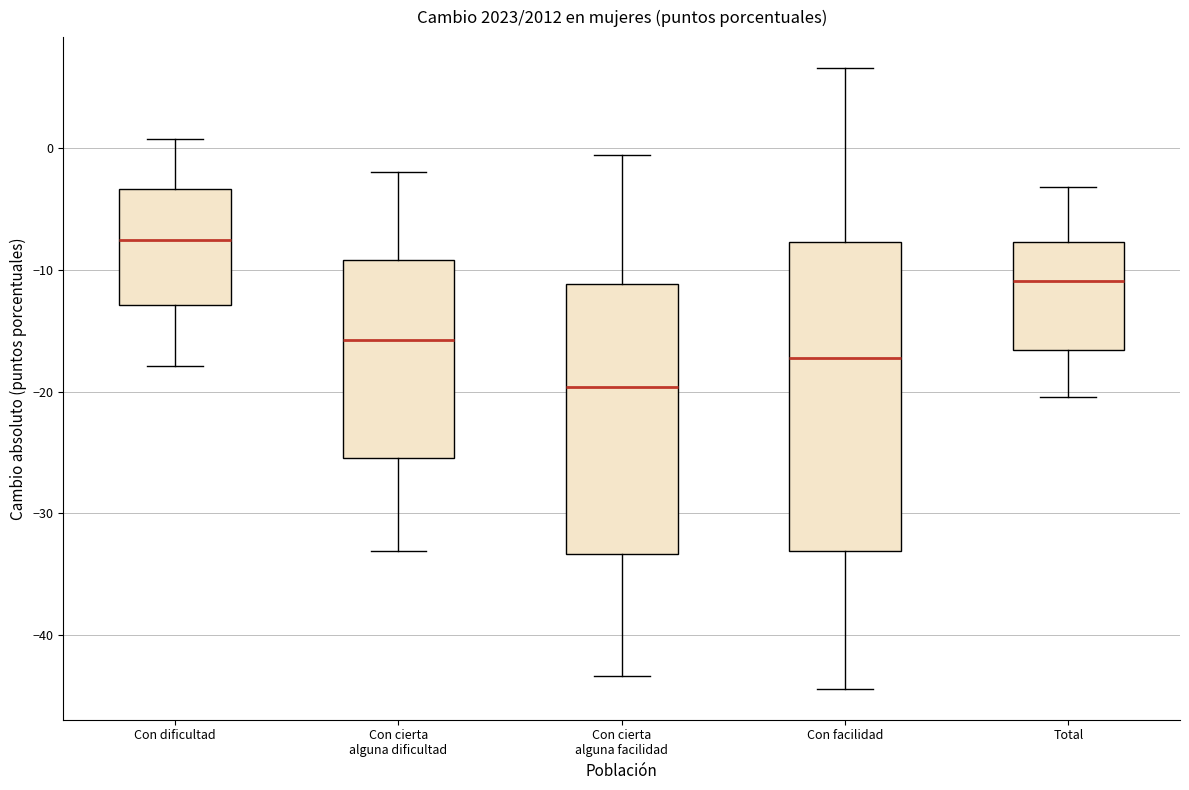

Where is the upper edge of the box for Con cierta alguna facilidad on the y-axis? The values are not printed on the chart, so give them approximately, as read against the axis.

-11